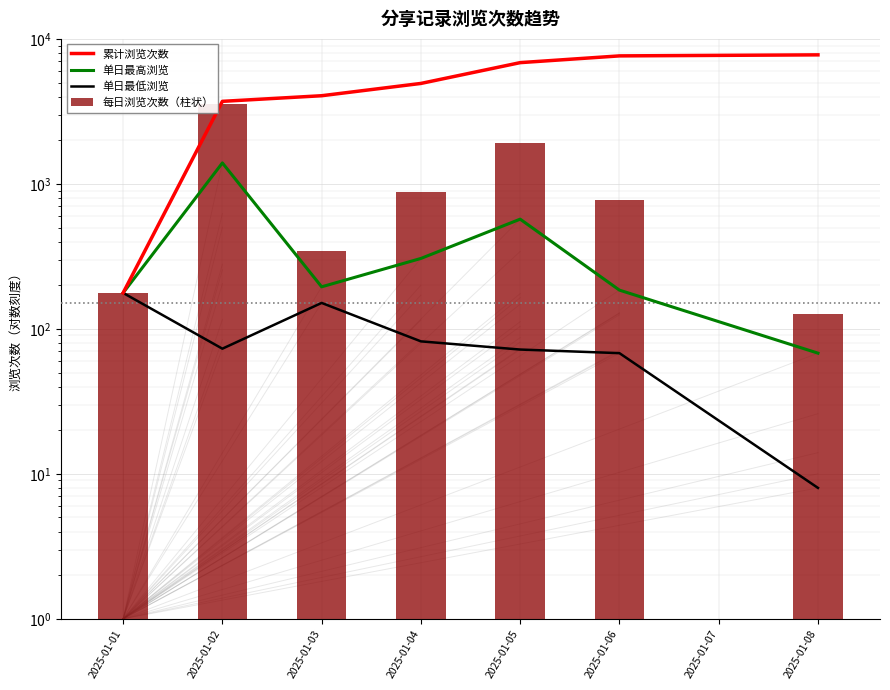

What is the sum of the 累计浏览次数 values at 2025-01-08 and 2025-01-05?

14618